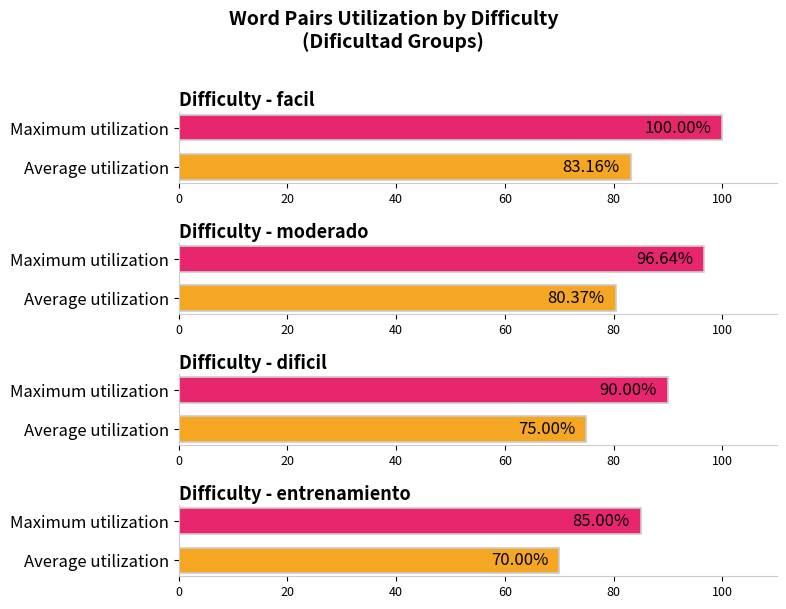

What is the label of the 5th bar from the right?

entrenamiento